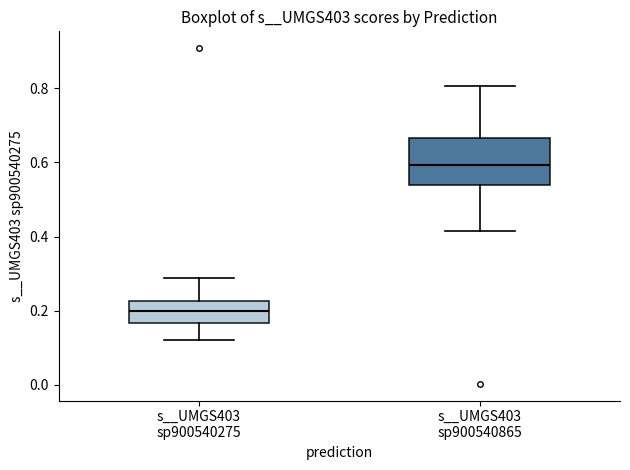

Which box is the tallest, from its lower edge to its upper edge?

s__UMGS403 sp900540865